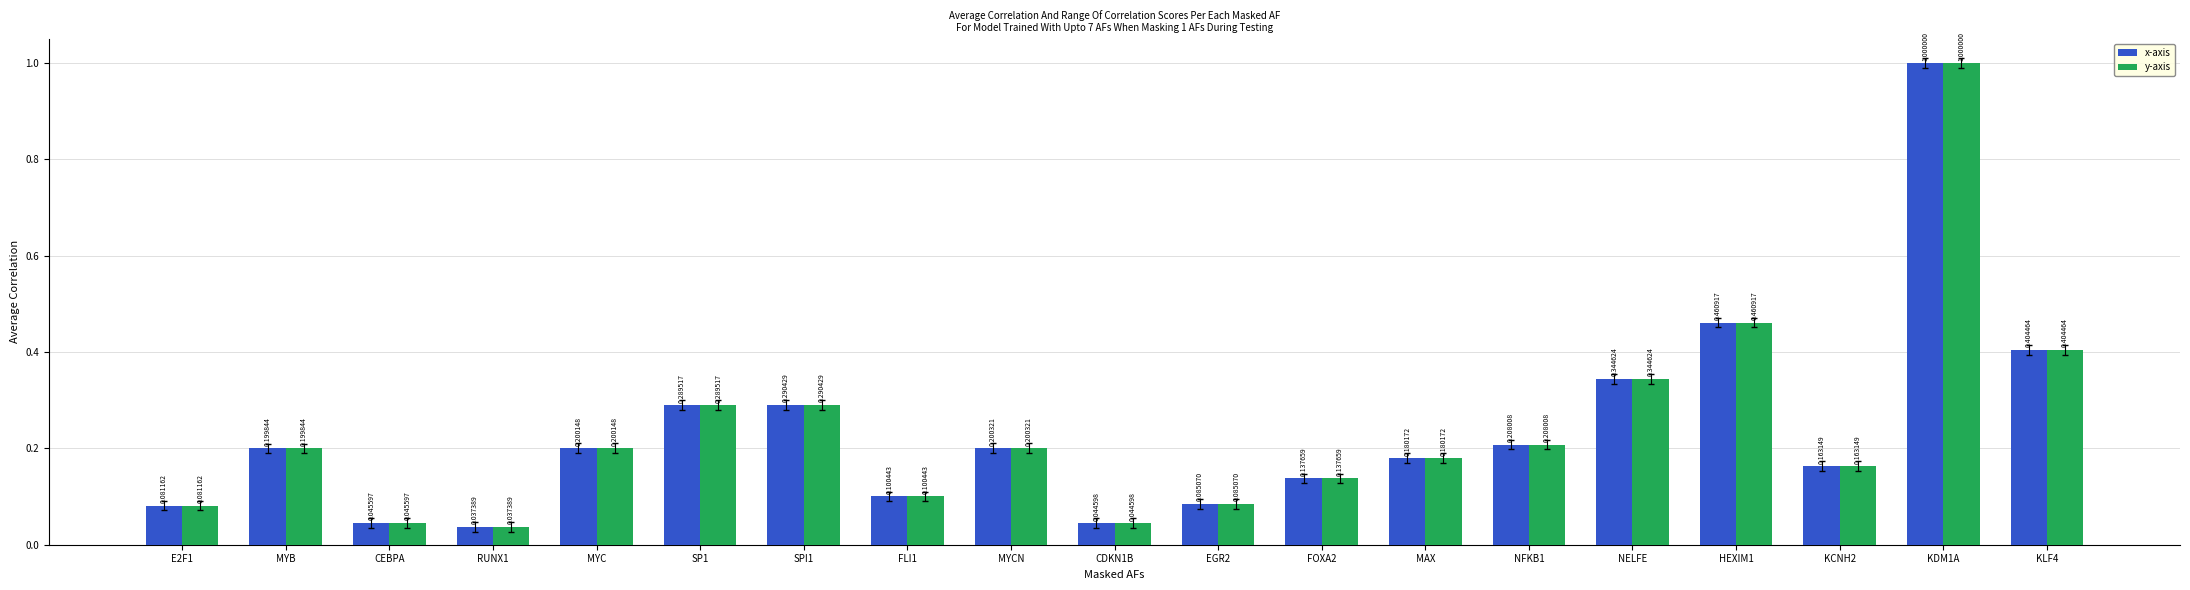

What is the label of the 4th bar from the right?

HEXIM1